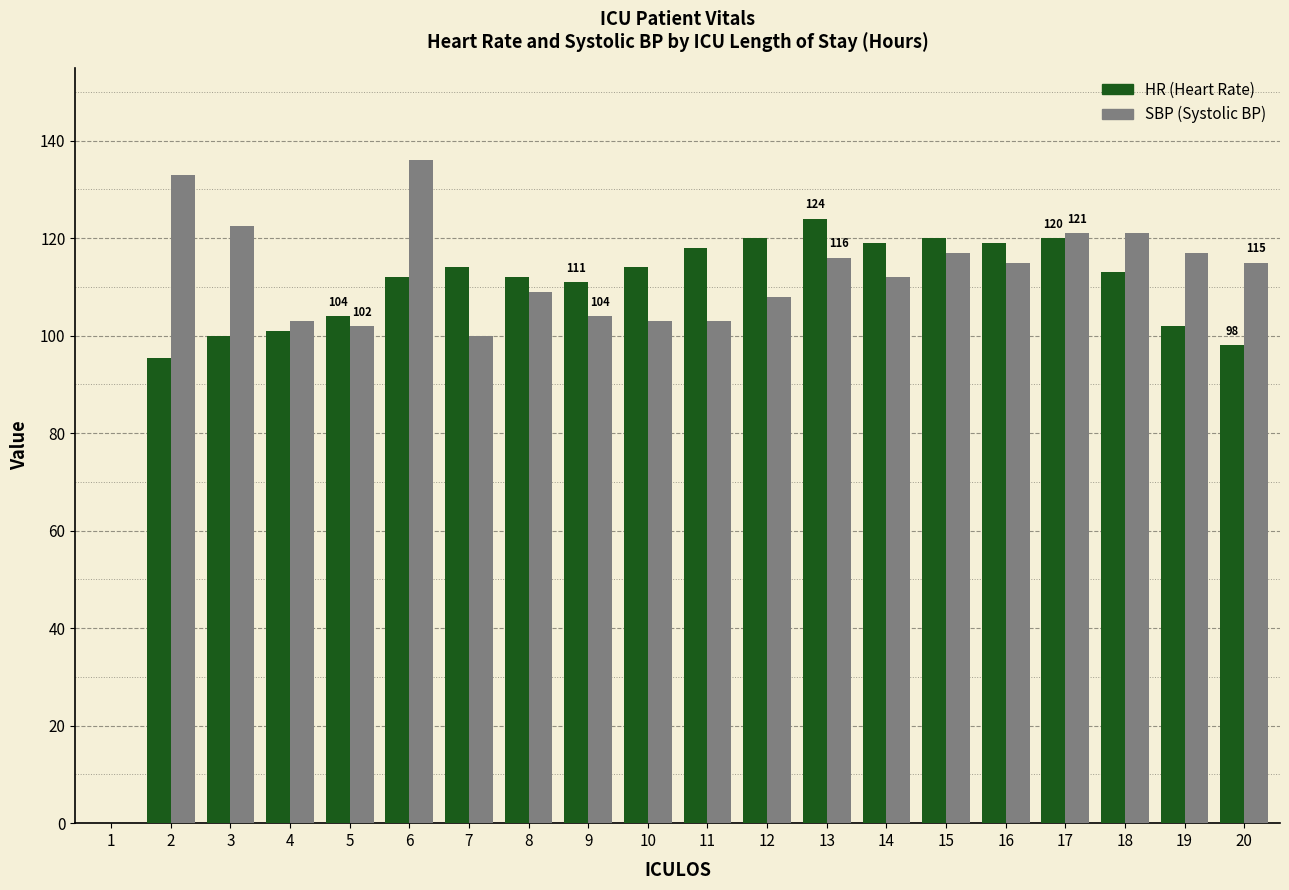

What is the total value across all series at 20?

213.0